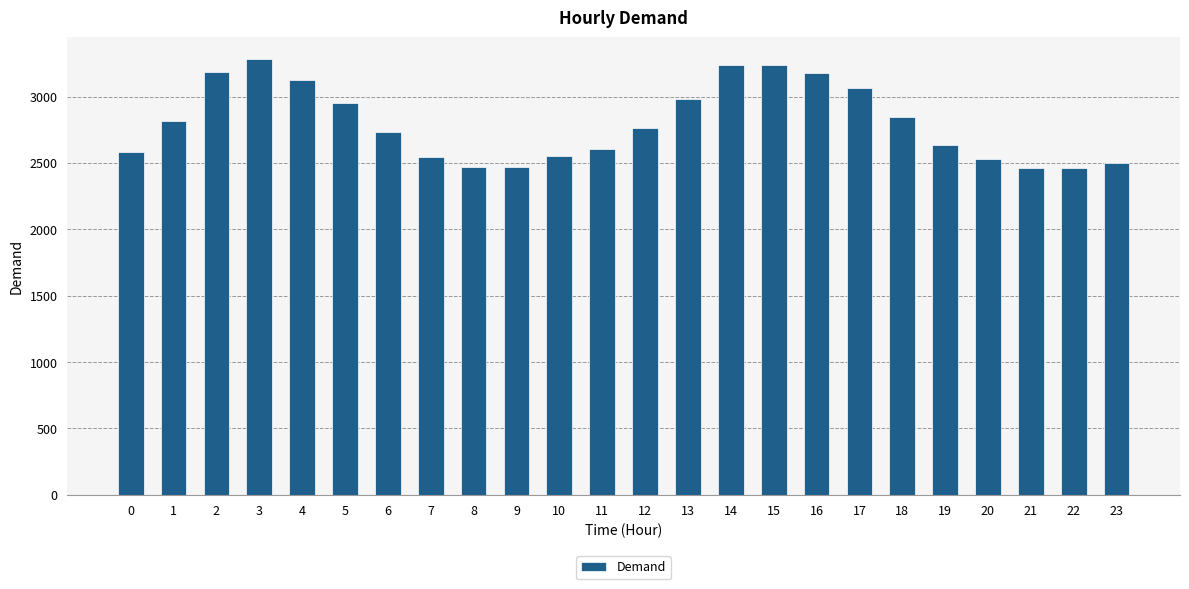

What is the maximum value shown in the chart?

3281